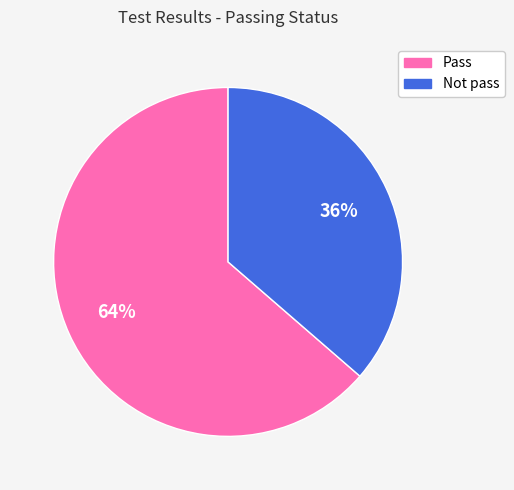

Is the sum of Not pass and Pass greater than half?

Yes